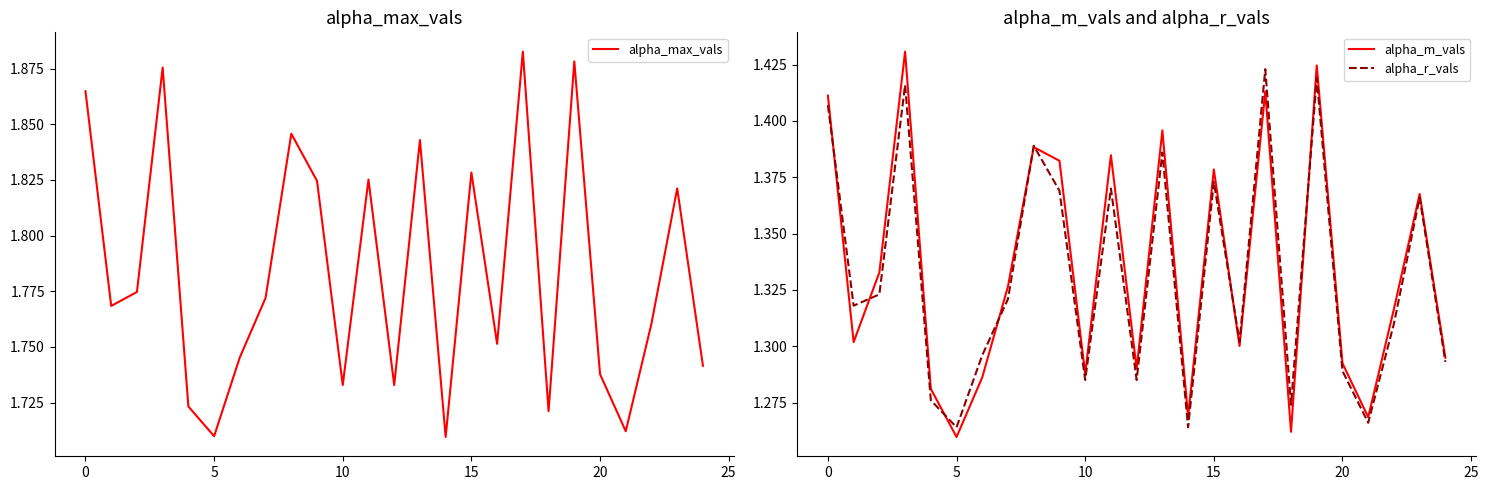

What is the difference between the maximum and second lowest values in the alpha_max_vals series?

0.2